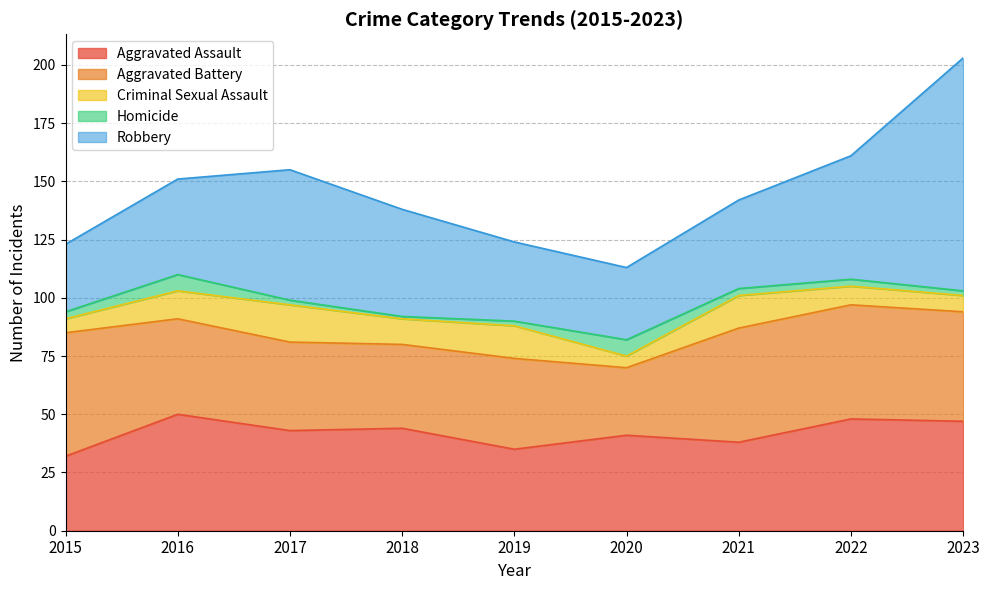

Count the Homicide values in the range 2 to 3.

6